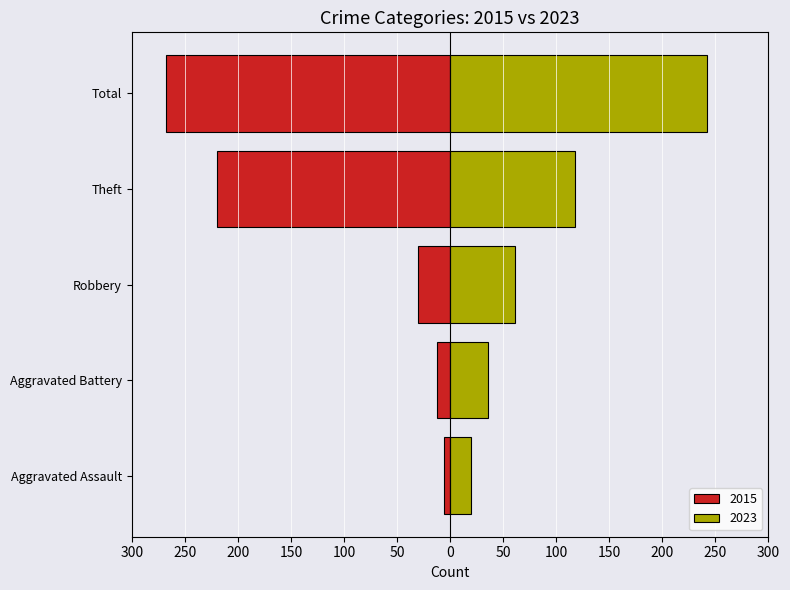

Between Aggravated Assault and Theft, which series saw the biggest shift?

2015